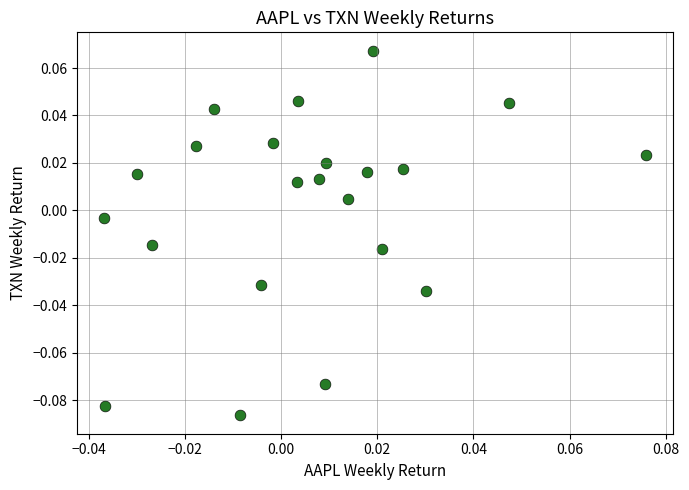

How many points are shown in the scatter plot?

22